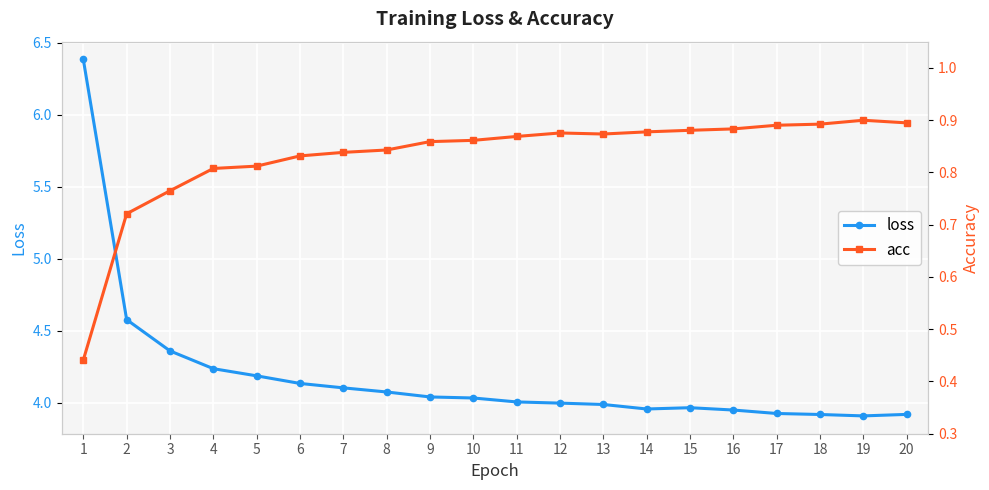

True or false: acc has more than 2 points higher than both neighbors.

False